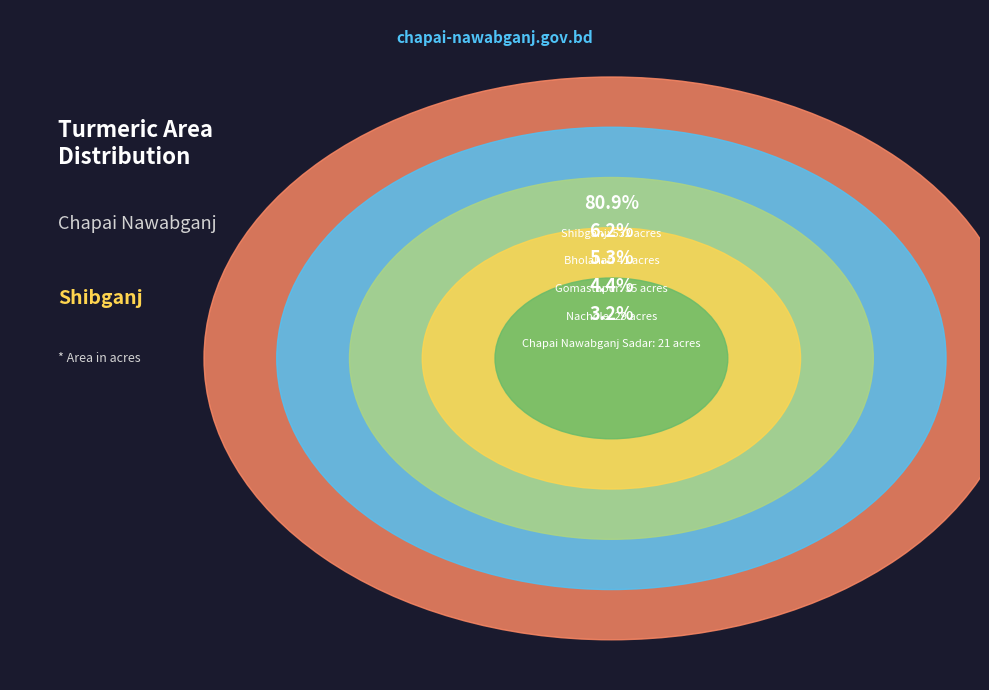

Is it true that Shibganj is 81% of the pie?

True